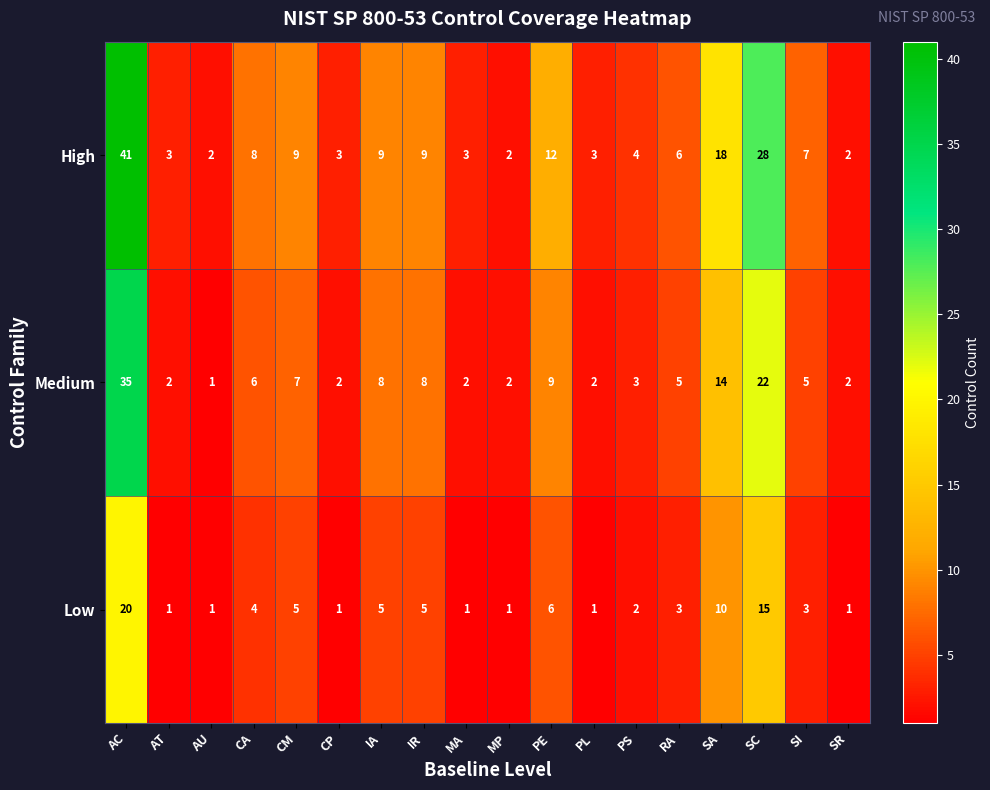

What is the spread (max minus min) of values at CA?

4